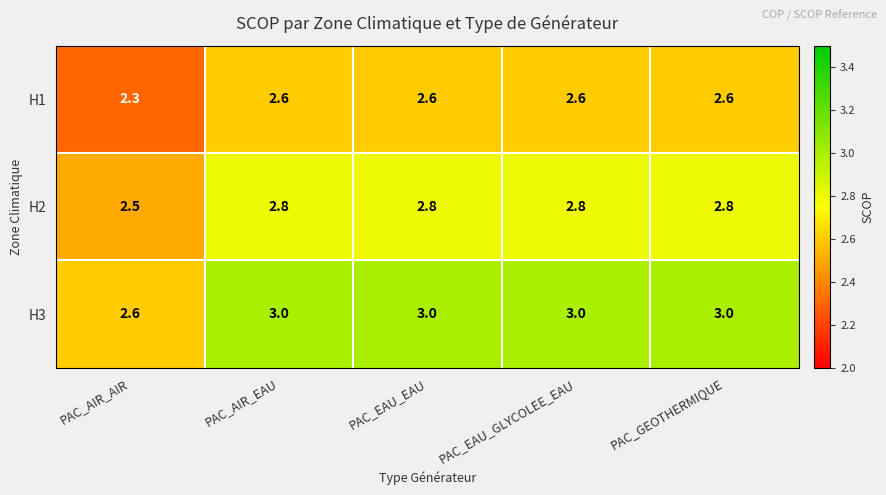

What is the minimum value shown in the chart?

2.3